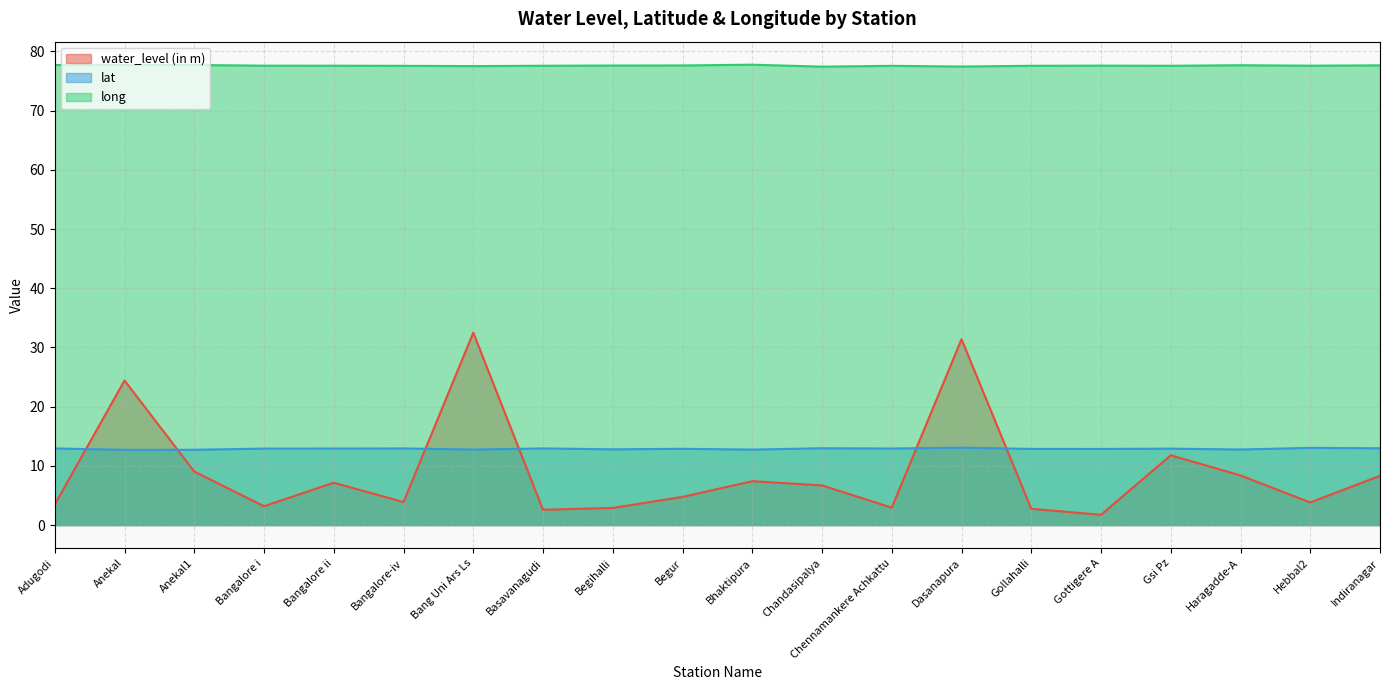

Reading left to right, transcribe all the data shown in this chart.

water_level (in m): Adugodi=3.5	Anekal=24.4	Anekal1=9.0	Bangalore i=3.2	Bangalore ii=7.2	Bangalore-iv=3.9	Bang Uni Ars Ls=32.5	Basavanagudi=2.6	Begihalli=2.9	Begur=4.8	Bhaktipura=7.4	Chandasipalya=6.7	Chennamankere Achkattu=3.0	Dasanapura=31.4	Gollahalli=2.8	Gottigere A=1.7	Gsi Pz=11.8	Haragadde-A=8.4	Hebbal2=3.8	Indiranagar=8.3
lat: Adugodi=12.9	Anekal=12.7	Anekal1=12.7	Bangalore i=12.9	Bangalore ii=12.9	Bangalore-iv=12.9	Bang Uni Ars Ls=12.8	Basavanagudi=12.9	Begihalli=12.8	Begur=12.9	Bhaktipura=12.8	Chandasipalya=13.0	Chennamankere Achkattu=12.9	Dasanapura=13.1	Gollahalli=12.9	Gottigere A=12.9	Gsi Pz=12.9	Haragadde-A=12.8	Hebbal2=13.0	Indiranagar=13.0
long: Adugodi=77.7	Anekal=77.7	Anekal1=77.7	Bangalore i=77.6	Bangalore ii=77.6	Bangalore-iv=77.6	Bang Uni Ars Ls=77.5	Basavanagudi=77.6	Begihalli=77.6	Begur=77.6	Bhaktipura=77.8	Chandasipalya=77.4	Chennamankere Achkattu=77.6	Dasanapura=77.4	Gollahalli=77.6	Gottigere A=77.6	Gsi Pz=77.6	Haragadde-A=77.7	Hebbal2=77.6	Indiranagar=77.6